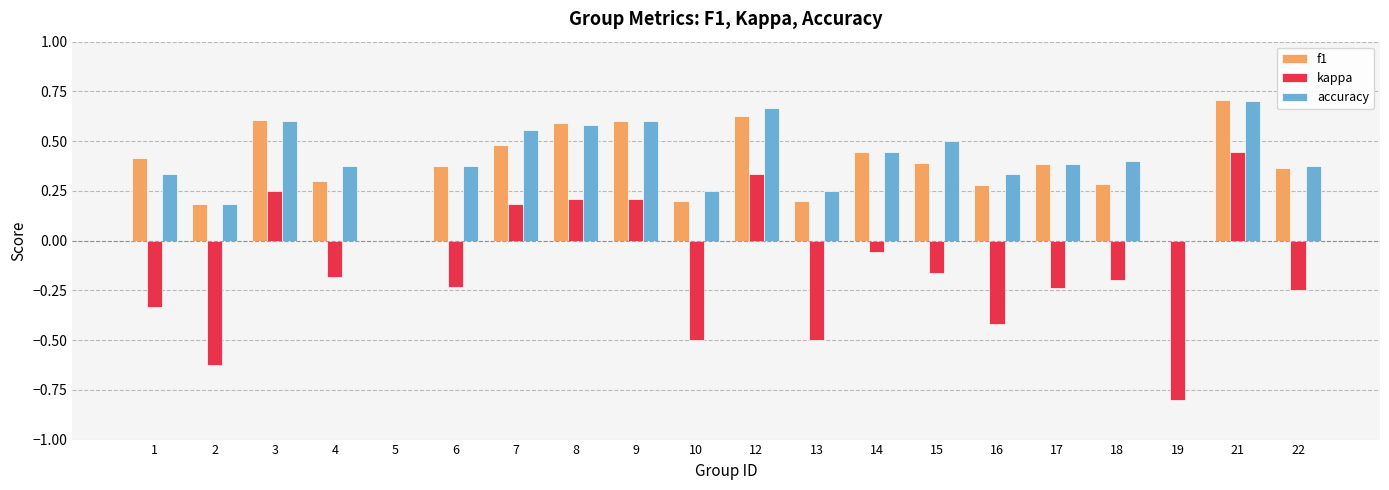

Between 9 and 18, which series saw the biggest shift?

kappa